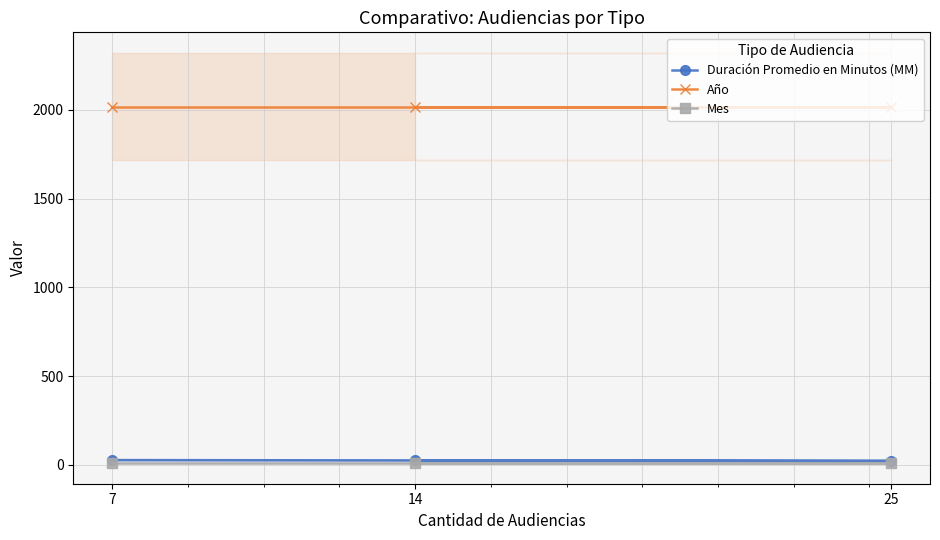

Is the value of Duración Promedio en Minutos (MM) at 14 greater than the value of Año at 7?

No